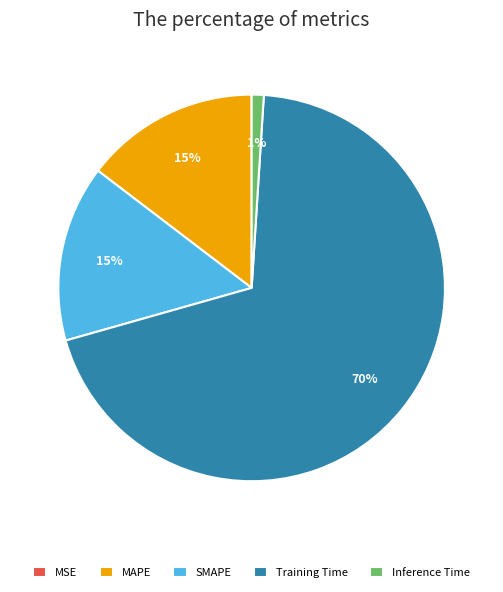

Does Training Time account for over 50% of the chart?

Yes